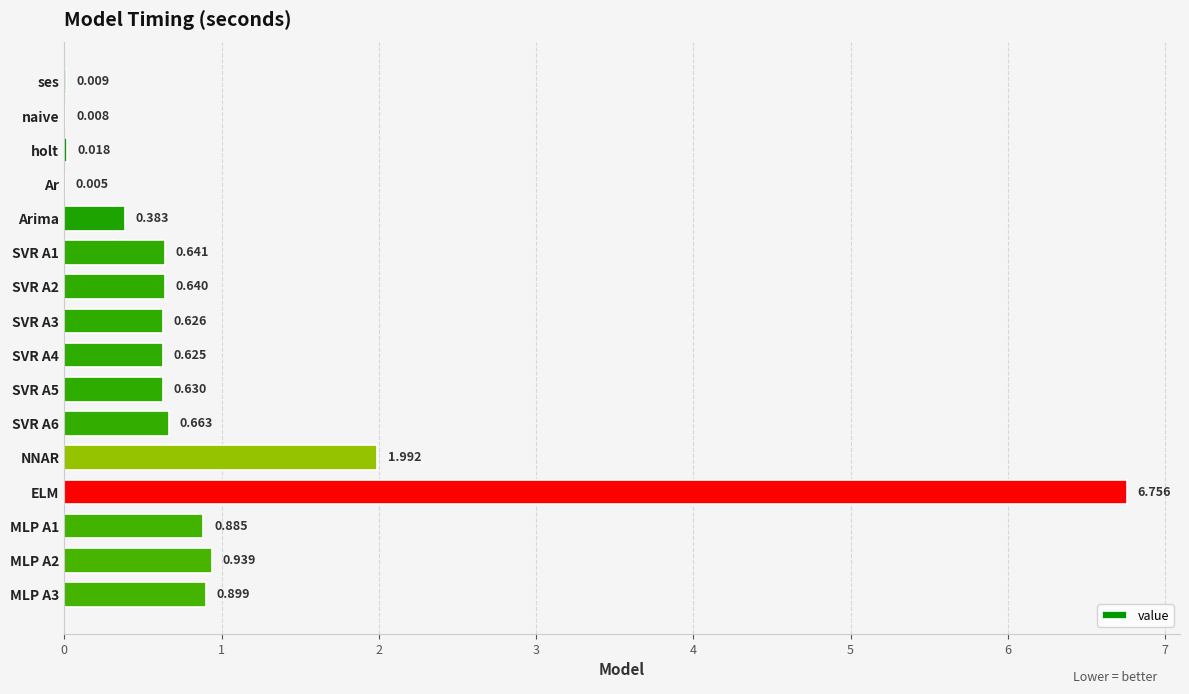

Which has a higher value, MLP A2 or ELM?

ELM